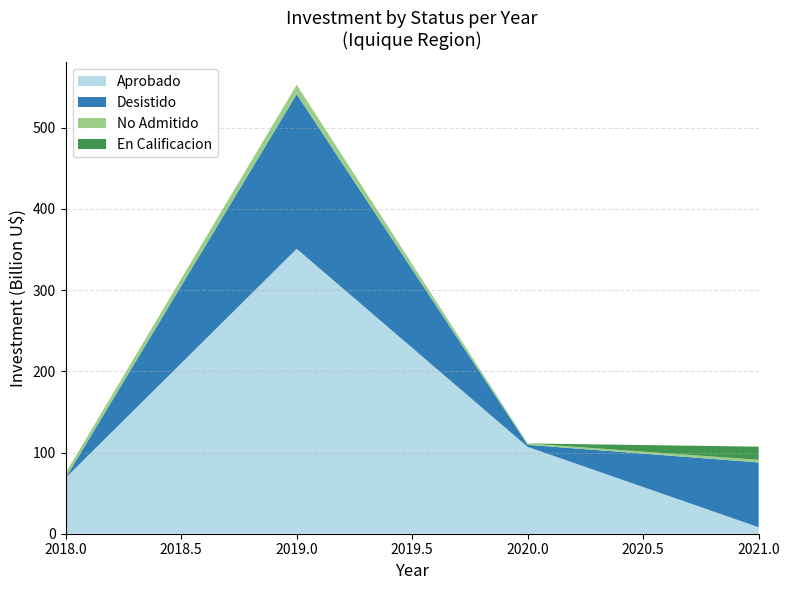

Where is Aprobado nearest to the value 179?

2020.0